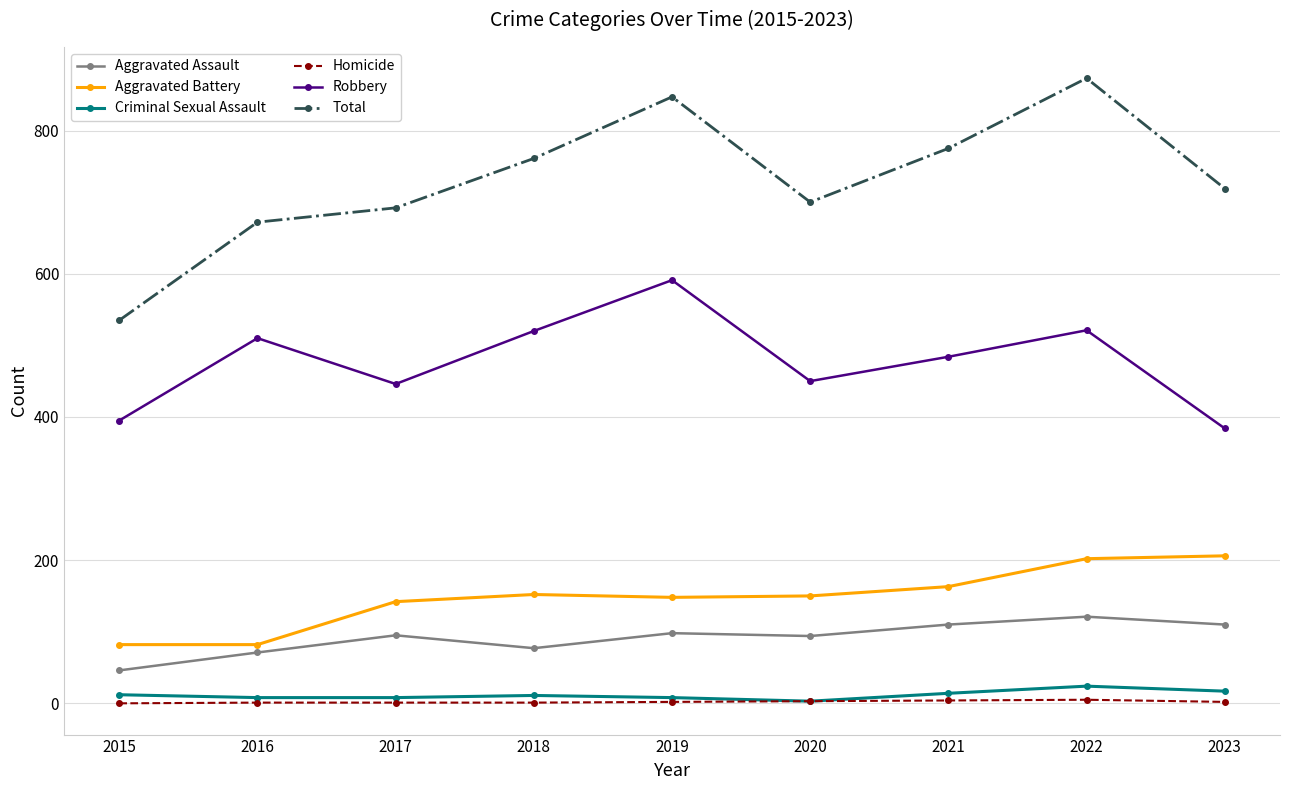

How many Homicide values are between 1 and 3?

6